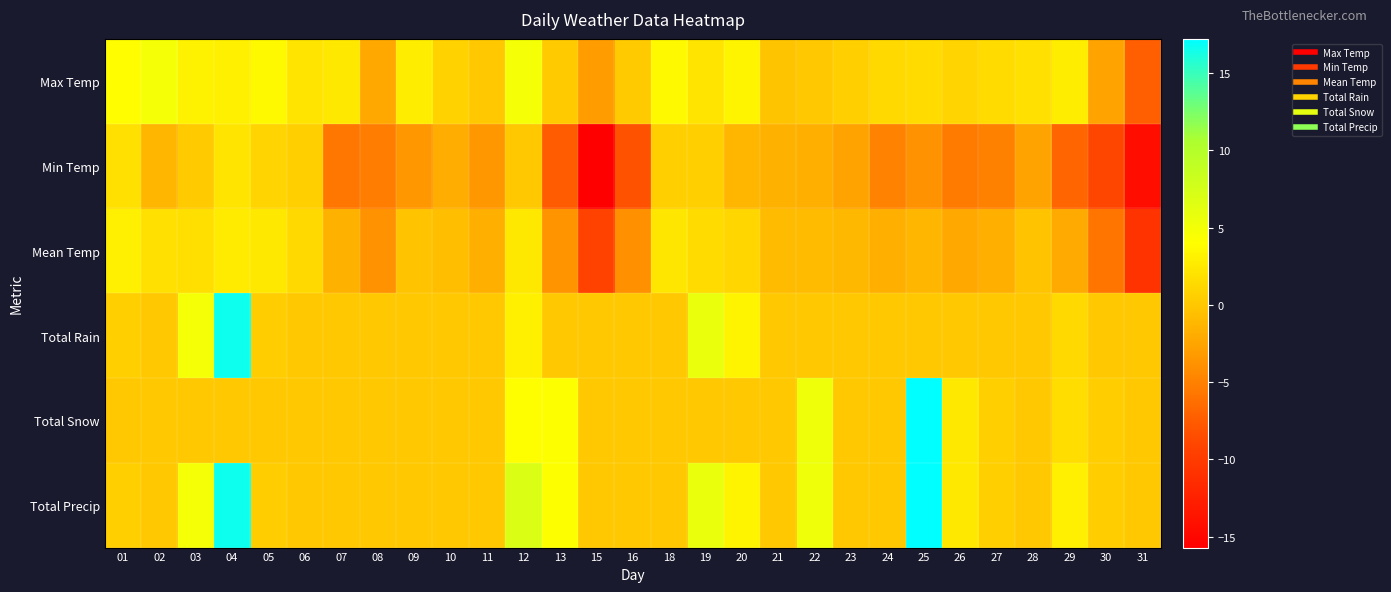

Which has a higher value, 19 or 13?

19